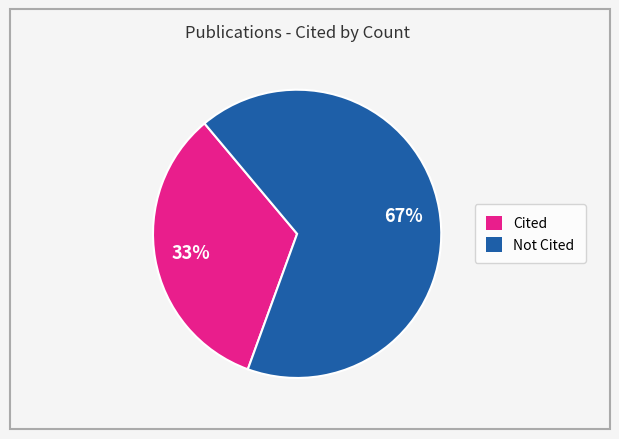

To the nearest percent, what is the average slice percentage?

50%